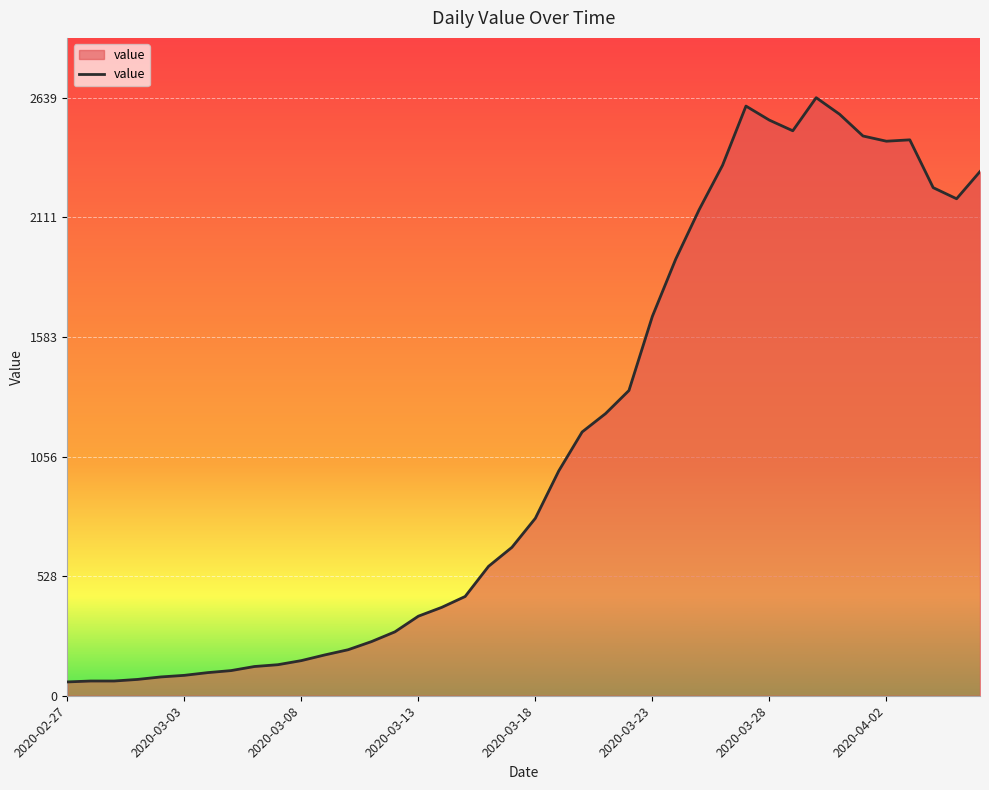

What is the maximum value shown in the chart?

2639